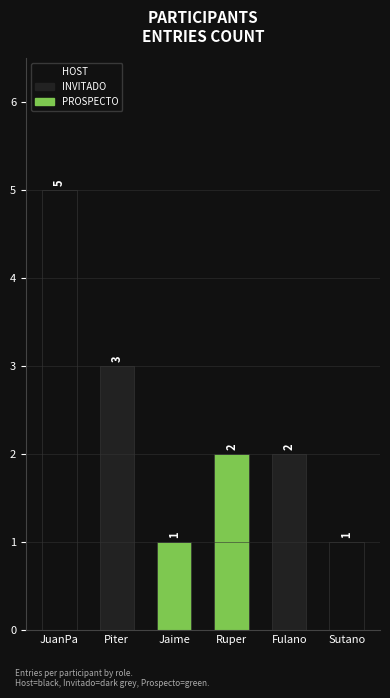

Rank the categories by value from lowest to highest.

Jaime, Sutano, Ruper, Fulano, Piter, JuanPa